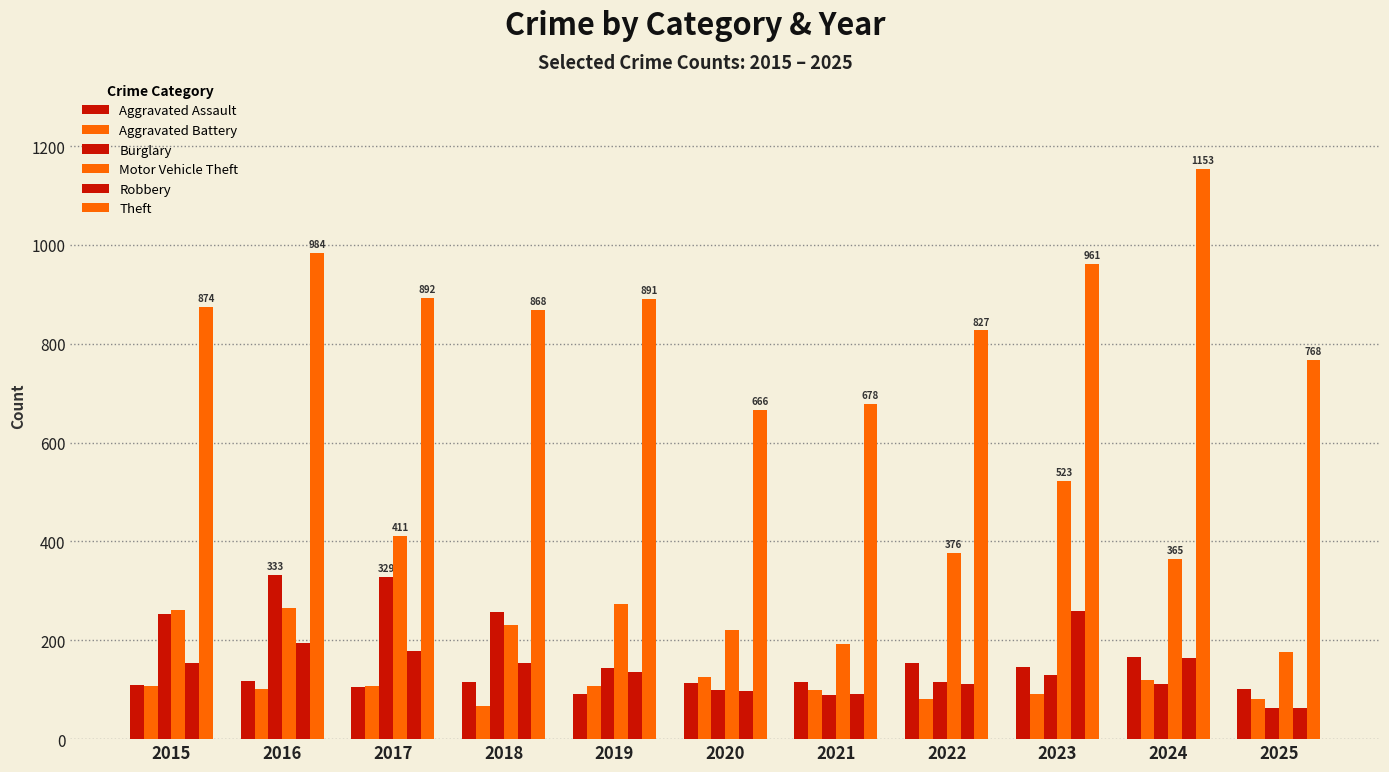

How many data points does each series have?

11